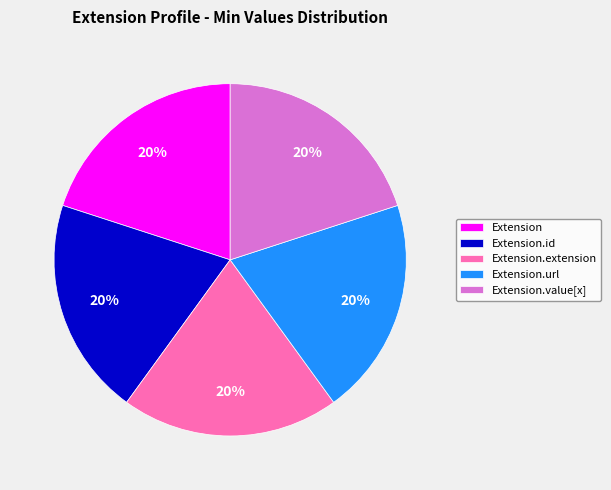

How many slices are in this pie chart?

5